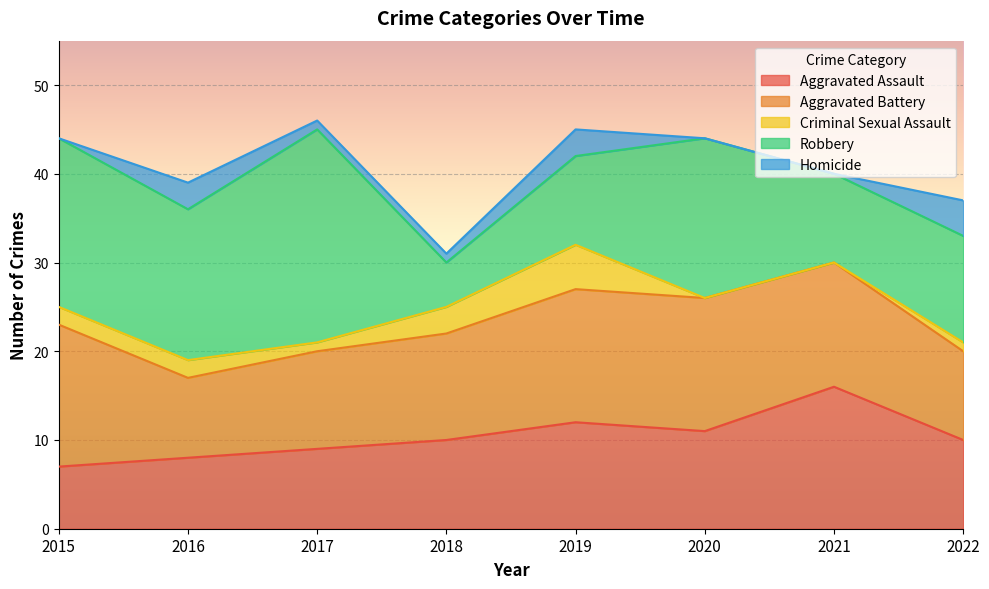

Does the chart display data point markers on the line(s)?

No